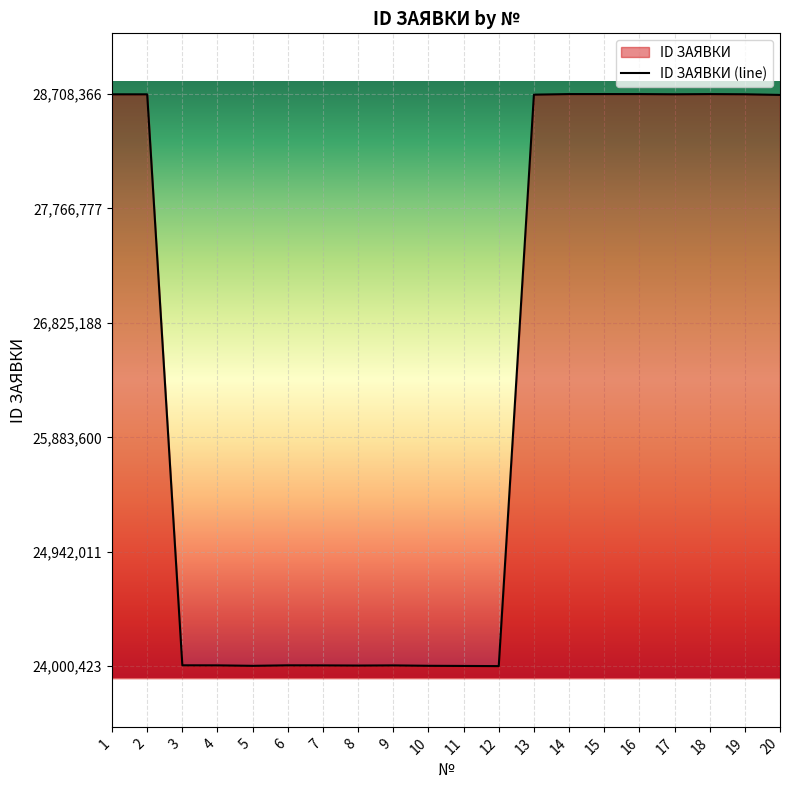

What is the difference between the second highest and minimum values?

4707937